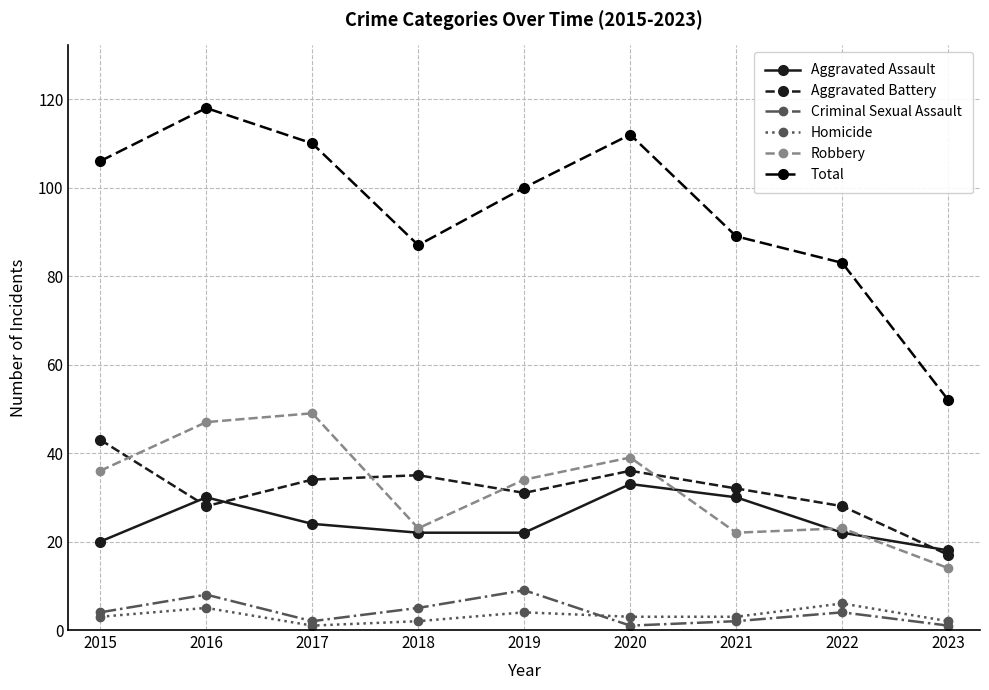

Is the value of Homicide at 2016 greater than the value of Aggravated Battery at 2020?

No